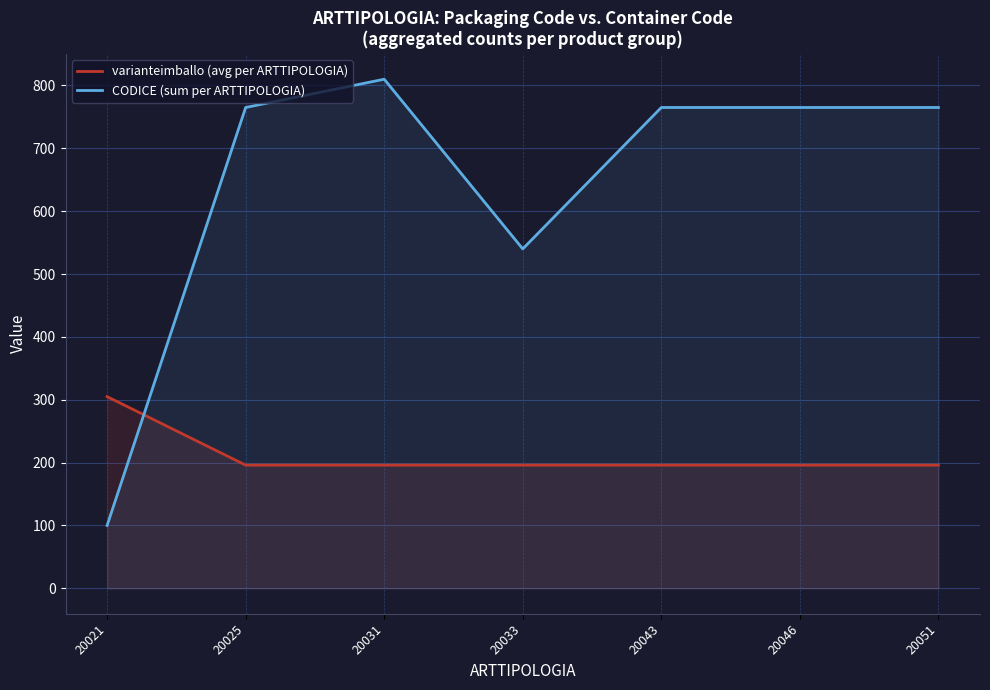

Which series changed the most between 20025 and 20051?

varianteimballo (avg per ARTTIPOLOGIA)